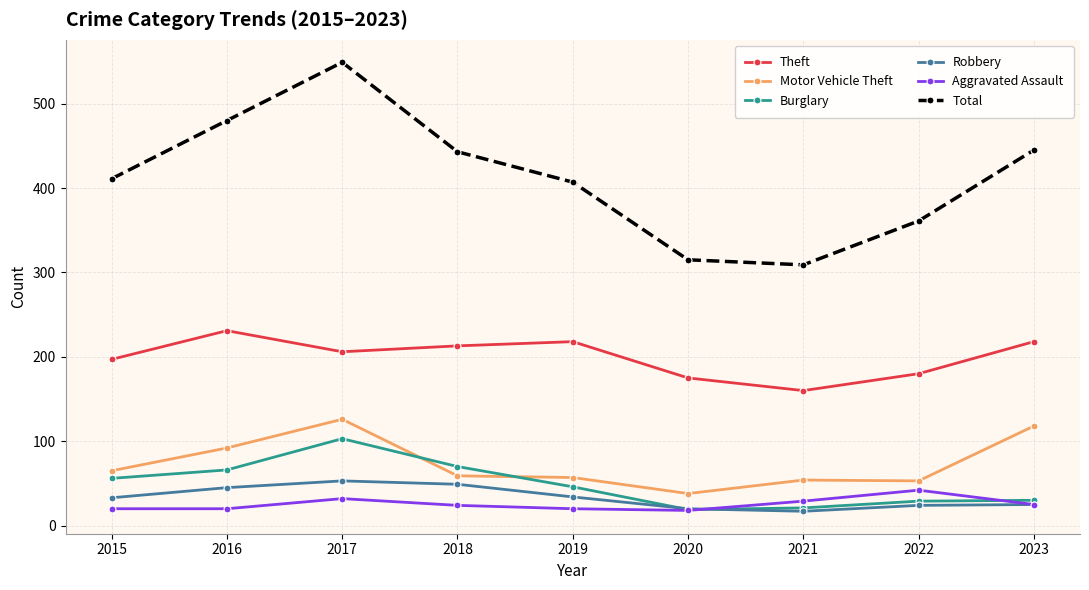

At which category does the chart reach its peak across all series?

2017